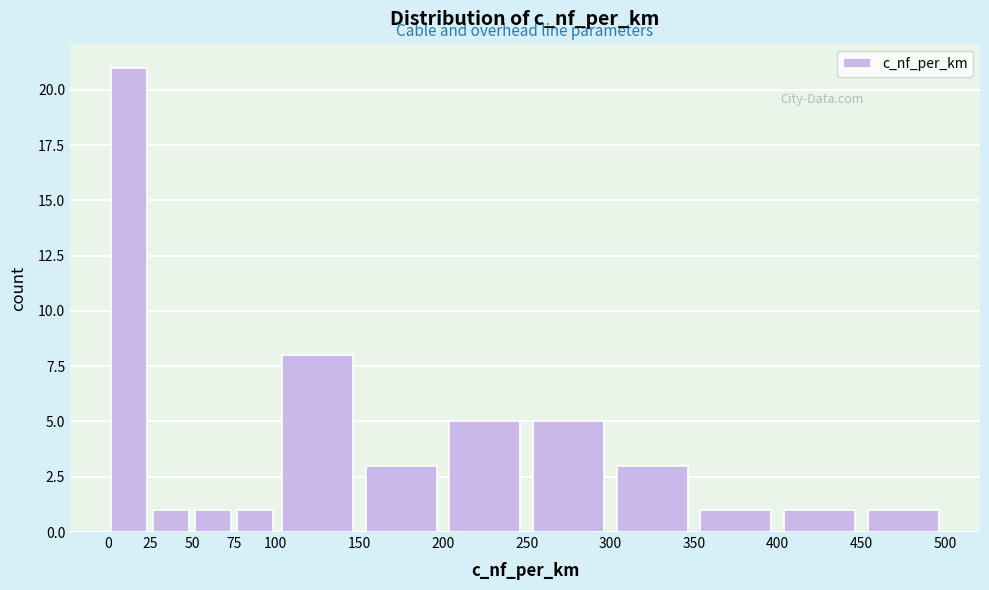

Reading left to right, transcribe this chart: for each bar, give the range it covers on the x-axis and its height. The values are not printed on the chart, so give them approximately, as read against the axis.

0 to 25: 21
25 to 50: 1
50 to 75: 1
75 to 100: 1
100 to 150: 8
150 to 200: 3
200 to 250: 5
250 to 300: 5
300 to 350: 3
350 to 400: 1
400 to 450: 1
450 to 500: 1